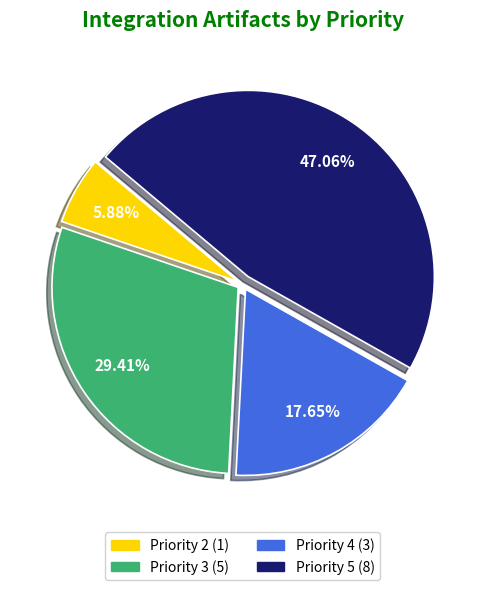

Is there a majority slice in this chart?

No